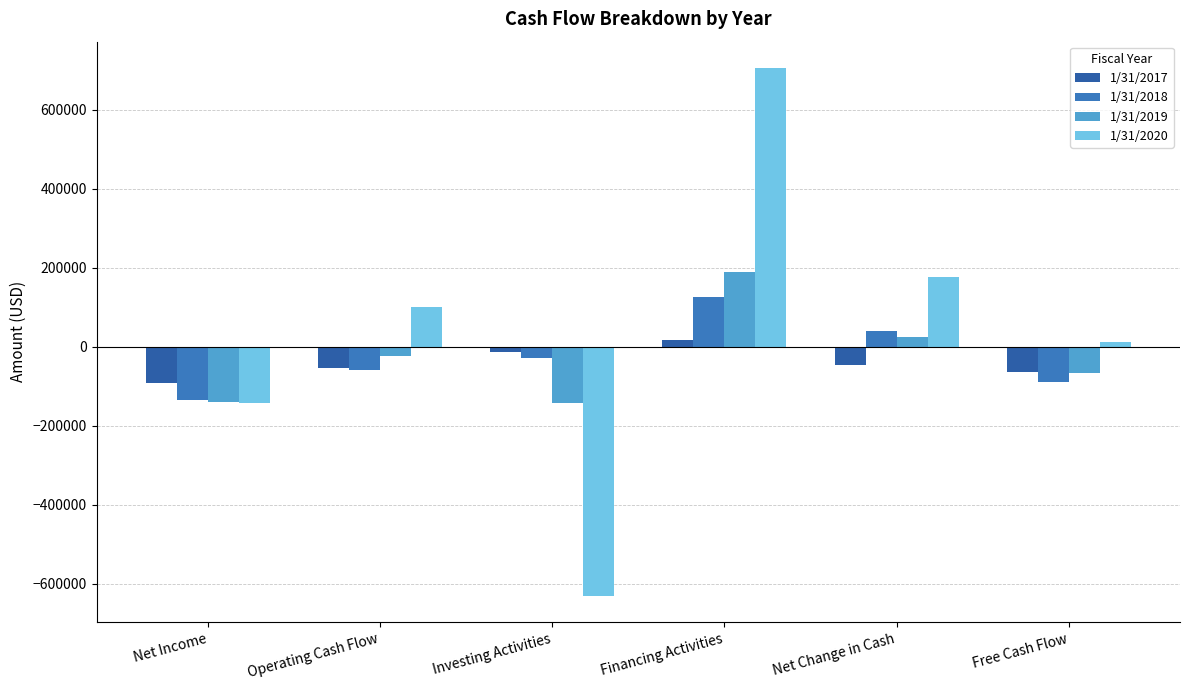

Is it true that 1/31/2017 equals -20778 at Investing Activities?

False